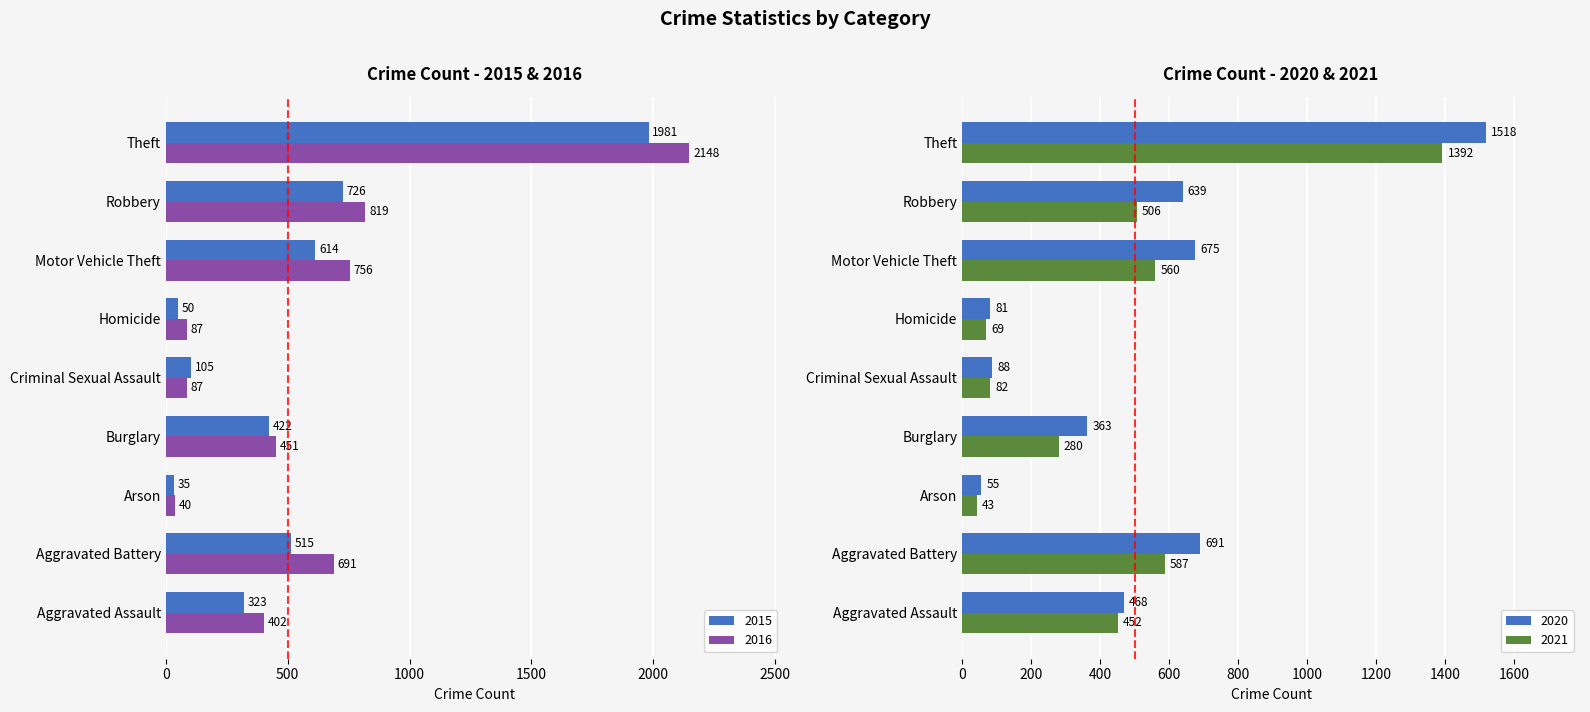

What is the value of the 2019 bar at the 3rd from the left?

43